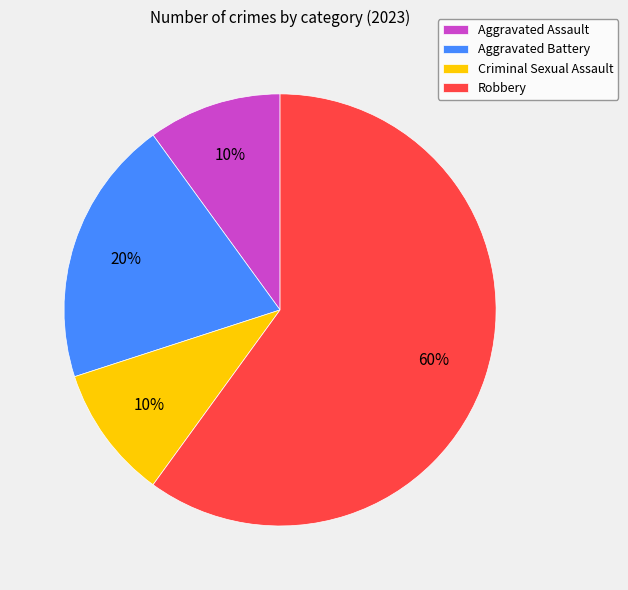

To the nearest percent, what is the combined percentage of Criminal Sexual Assault and Aggravated Assault?

20%